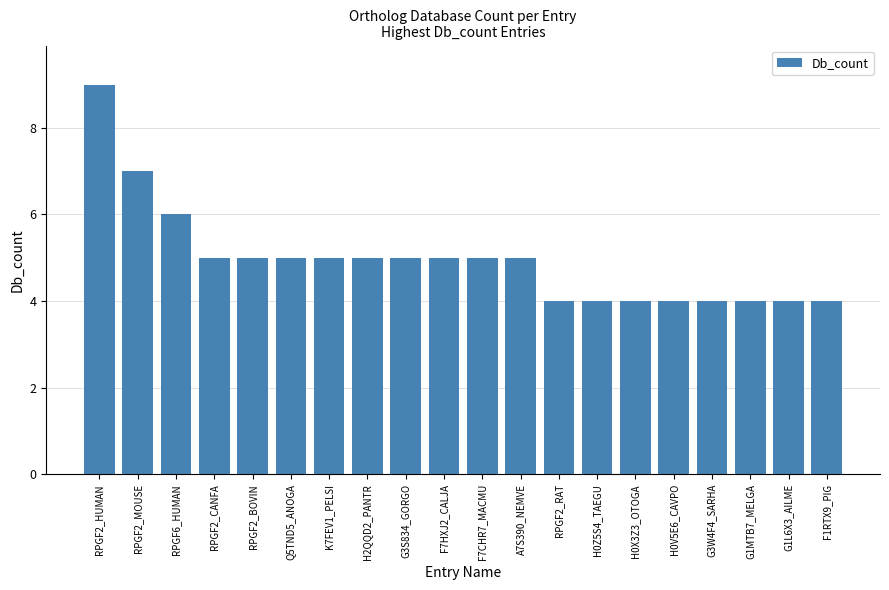

What is the label of the 3rd bar from the left?

RPGF6_HUMAN